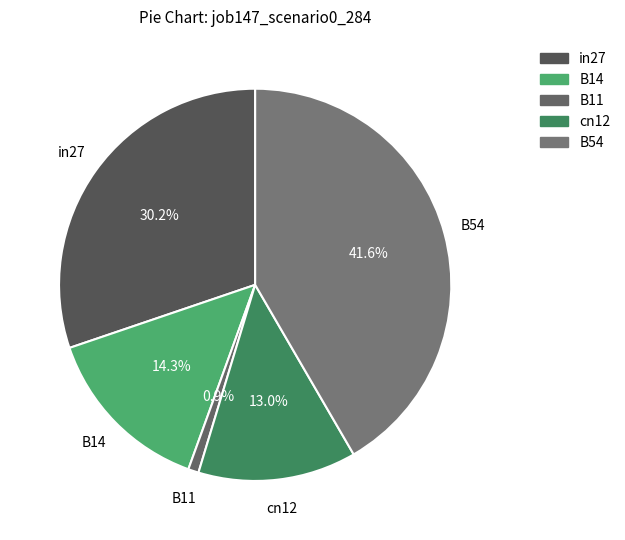

Is B14 the majority of the pie?

No